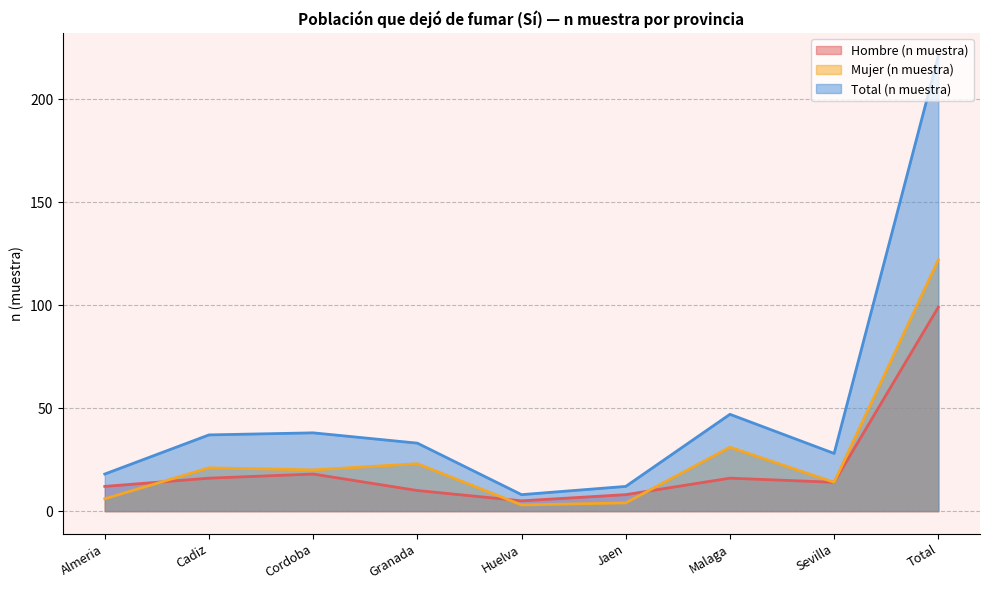

Reading right to left, extract all data points from this chart.

Hombre (n muestra): Total=99	Sevilla=14	Malaga=16	Jaen=8	Huelva=5	Granada=10	Cordoba=18	Cadiz=16	Almeria=12
Mujer (n muestra): Total=122	Sevilla=14	Malaga=31	Jaen=4	Huelva=3	Granada=23	Cordoba=20	Cadiz=21	Almeria=6
Total (n muestra): Total=221	Sevilla=28	Malaga=47	Jaen=12	Huelva=8	Granada=33	Cordoba=38	Cadiz=37	Almeria=18